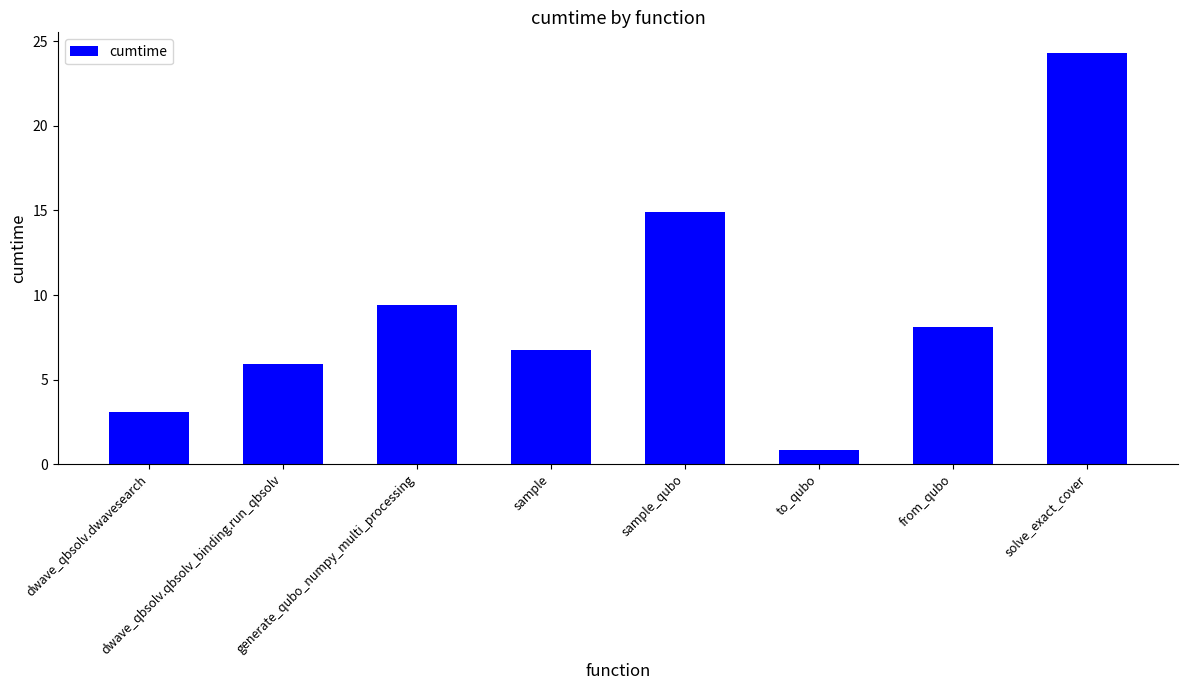

The value at from_qubo is 4.3. True or false?

False